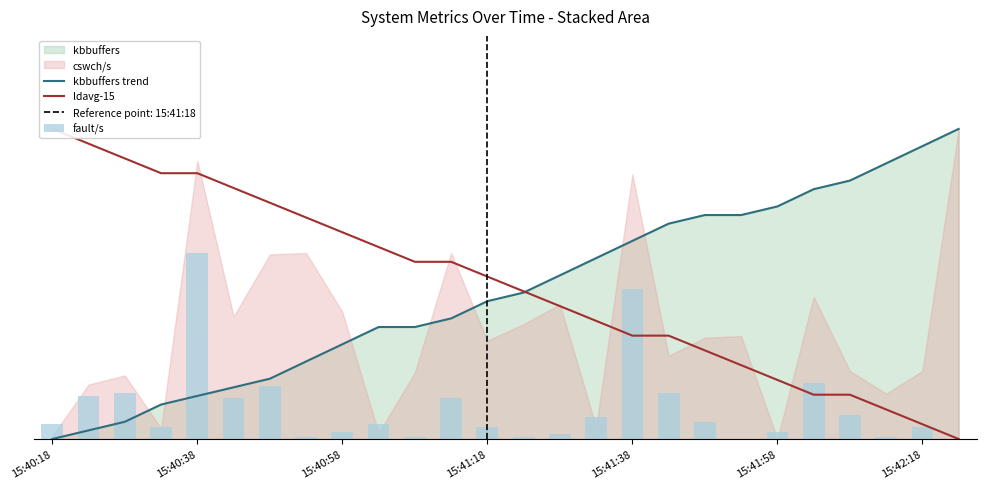

Which series has the largest total across all categories?

ldavg-15